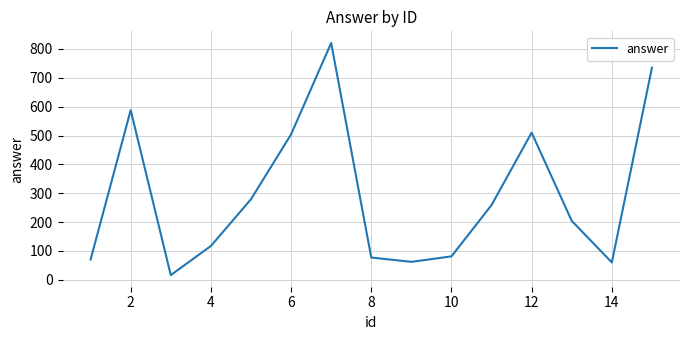

What is the maximum value shown in the chart?

821